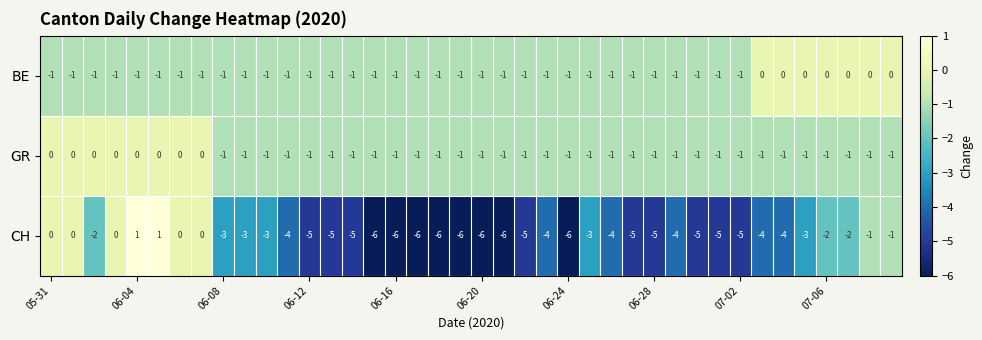

Which series has the largest range (max minus min)?

CH